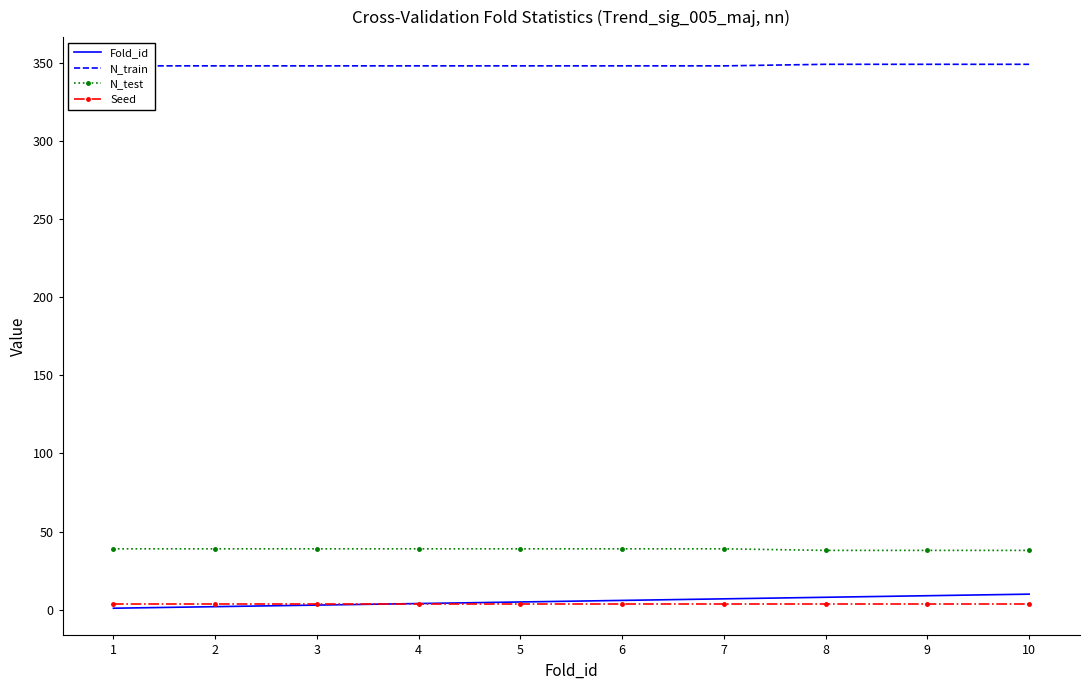

True or false: Fold_id and N_train intersect in this chart.

False